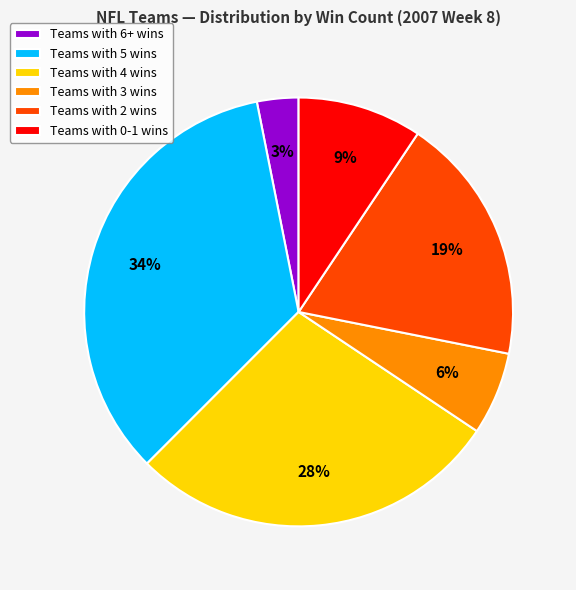

Is Teams with 2 wins the majority of the pie?

No